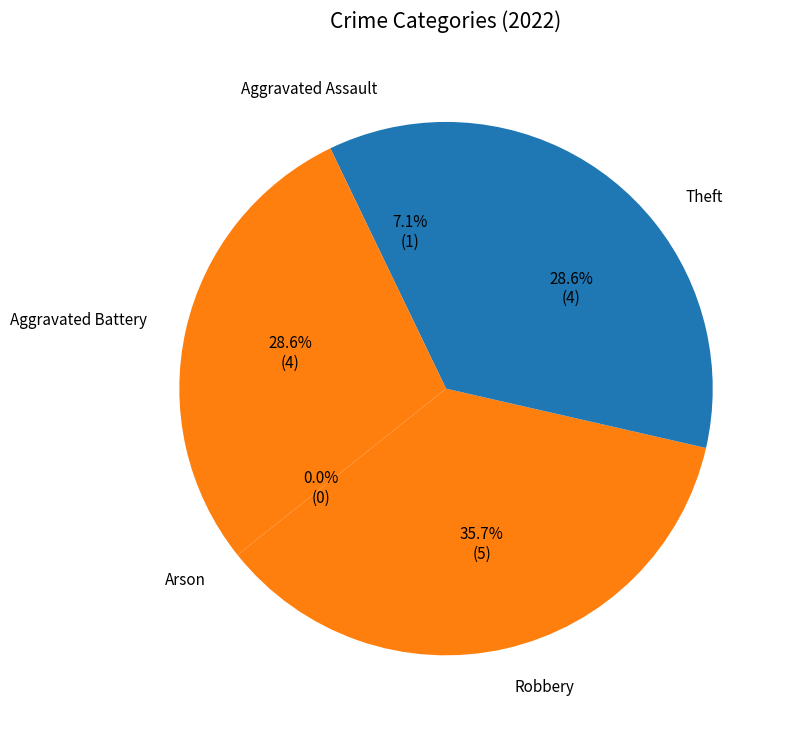

To the nearest percent, what is the difference between the Aggravated Assault and Theft slice percentages?

21%